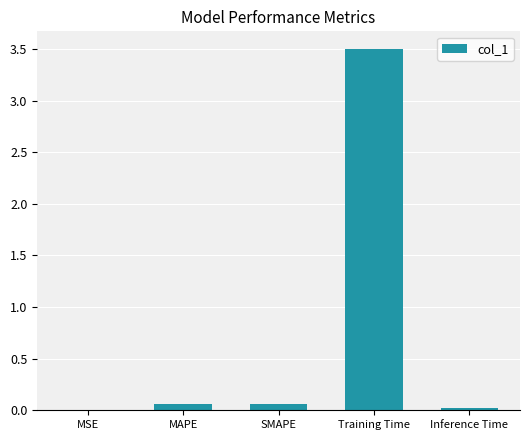

The value at Training Time is 1.9. True or false?

False